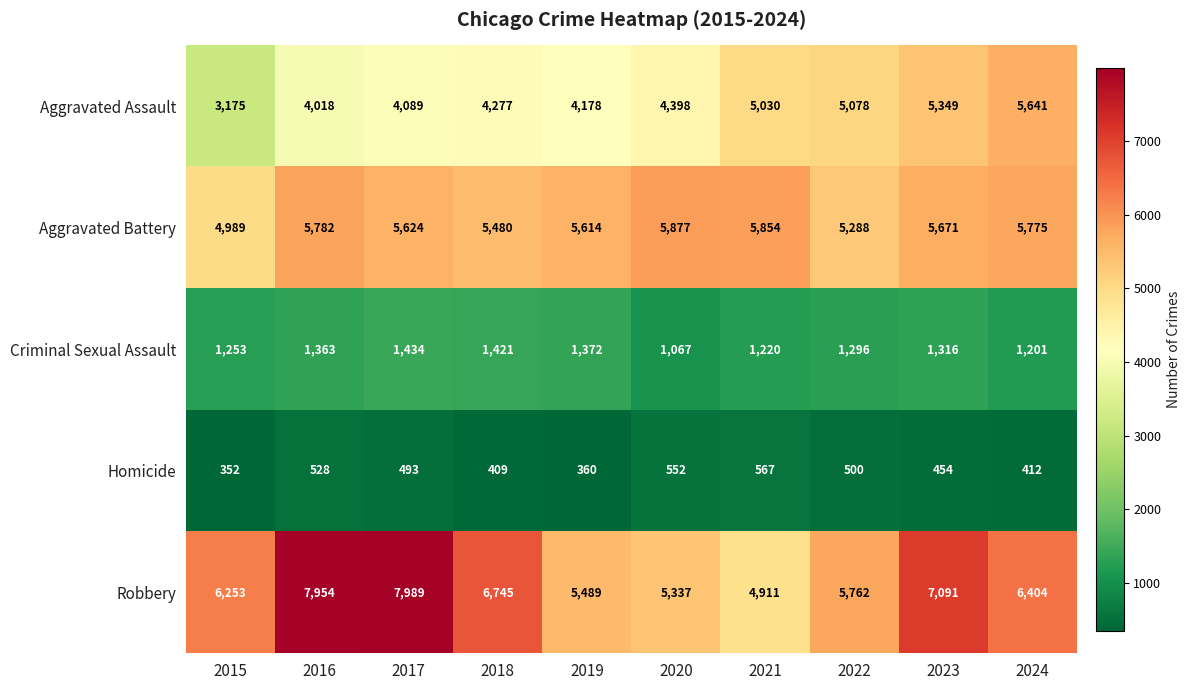

Count the number of data series in this chart.

5